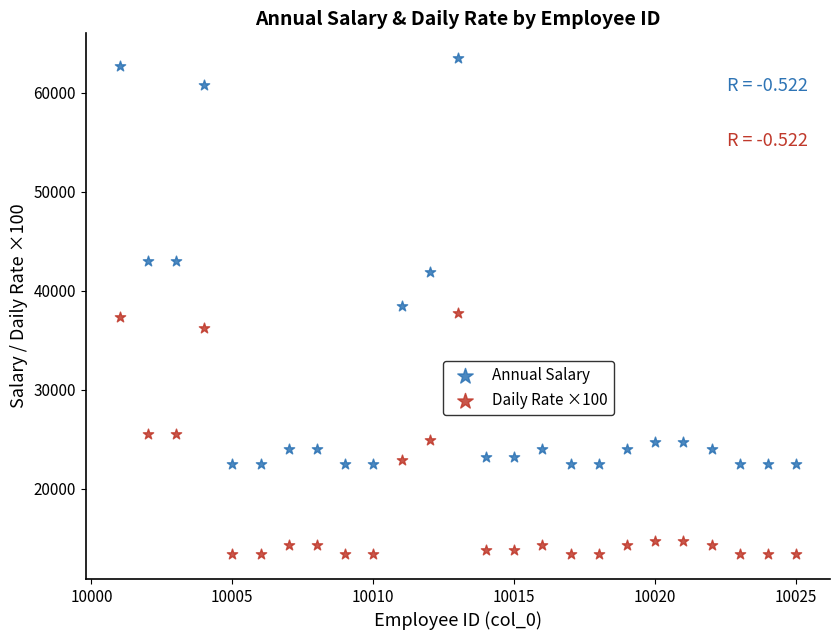

Across all data points, what is the range of Y values (max minus min)?

50107.0